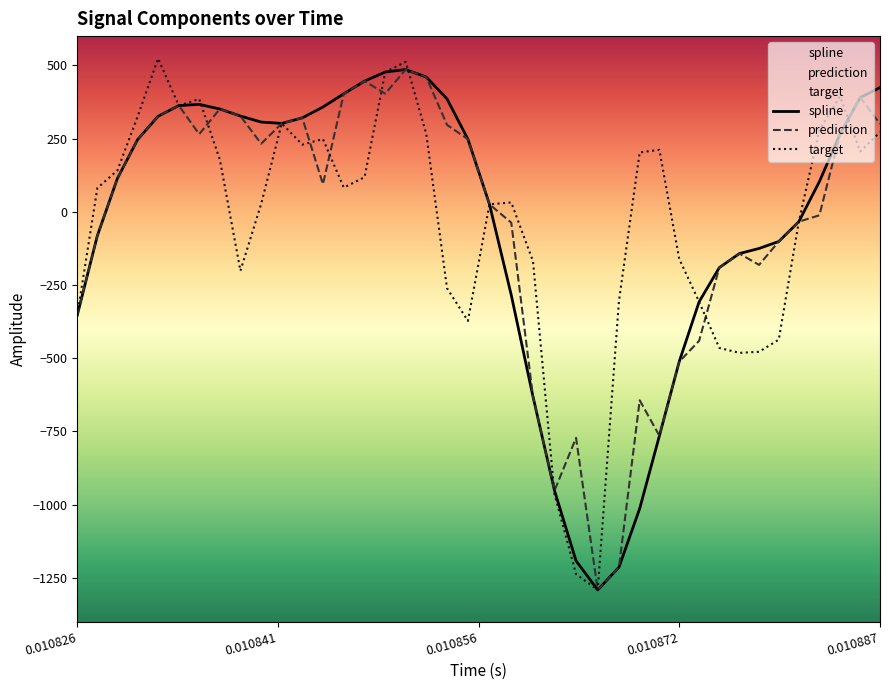

After their last crossing, which series has the higher values: prediction or target?

prediction